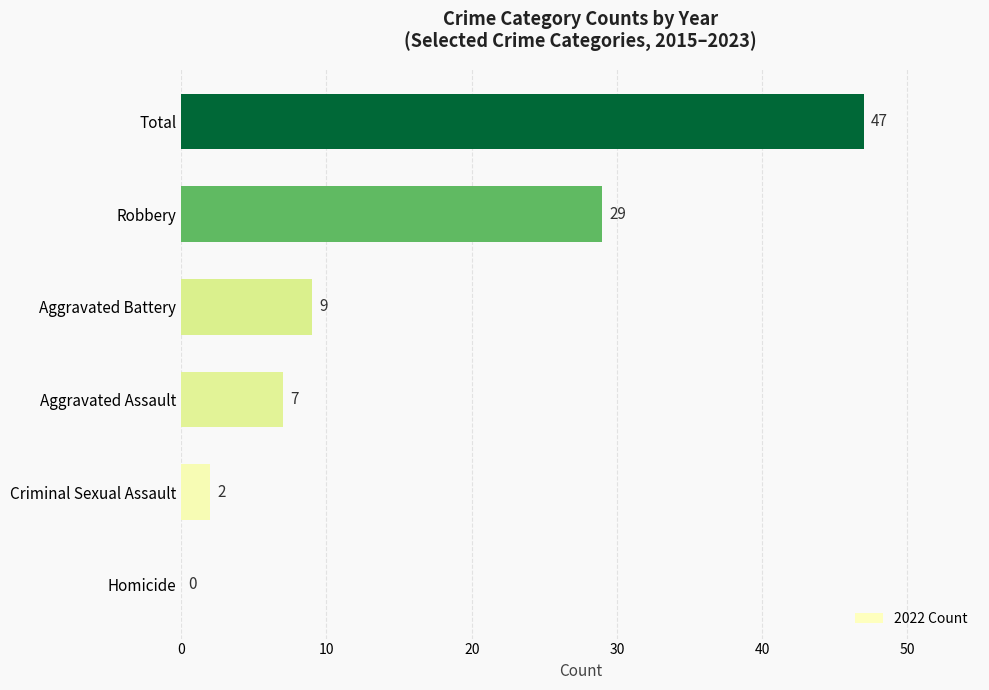

What is the average value?

16